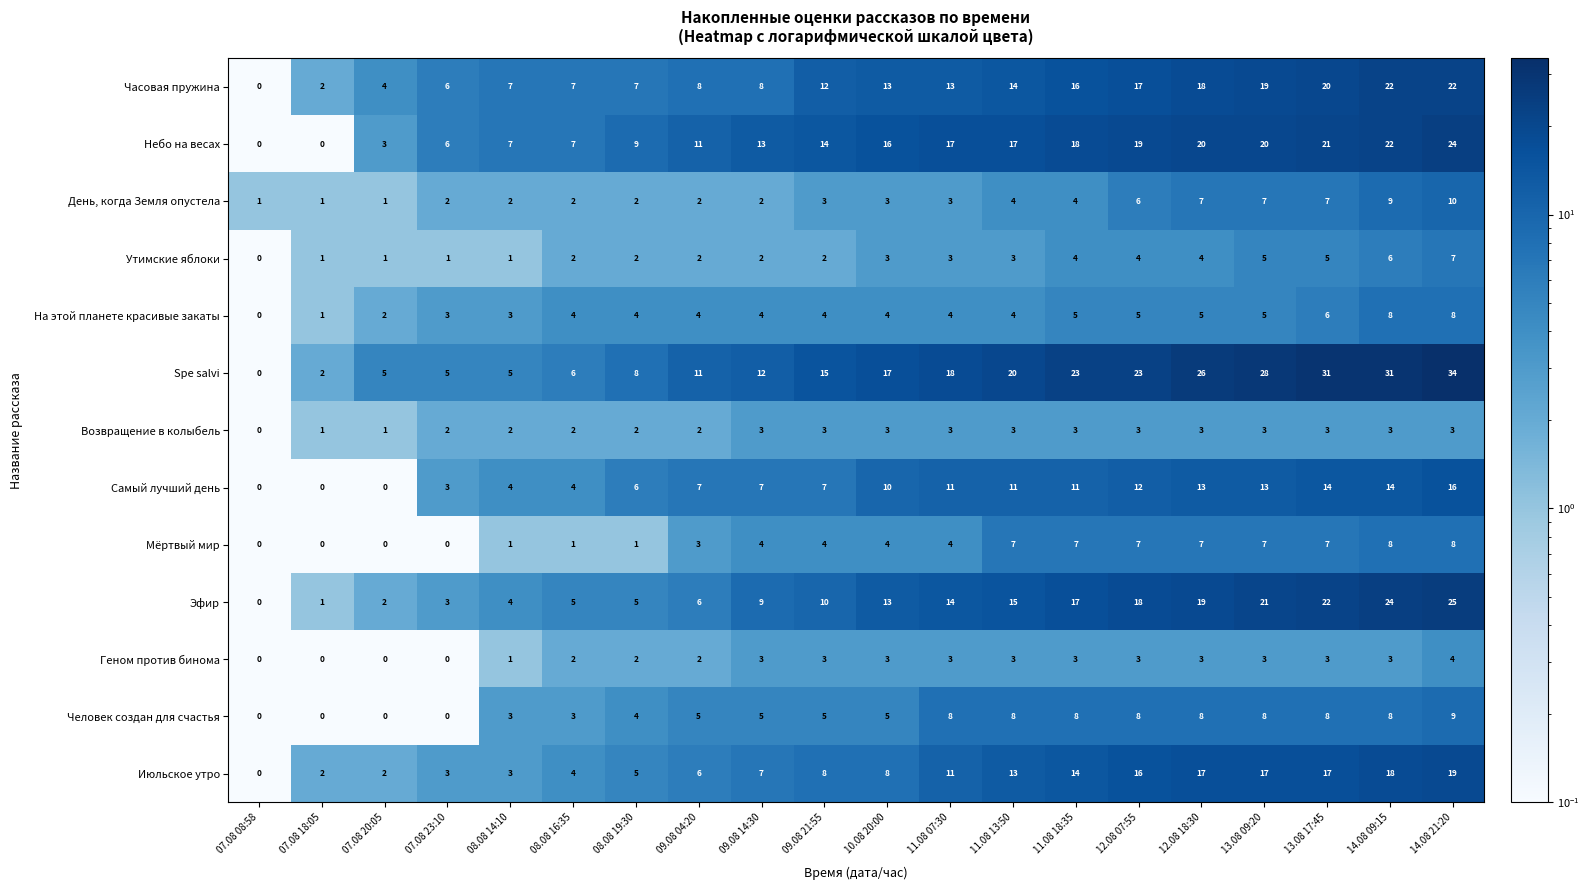

The Мёртвый мир series shows 0 at 07.08 20:05. True or false?

True